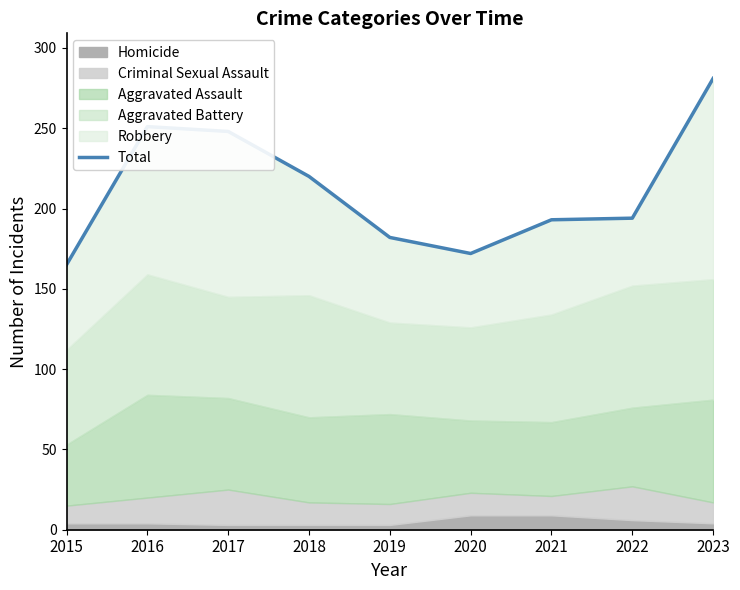

Reading left to right, extract all data points from this chart.

2015=165	2016=251	2017=248	2018=220	2019=182	2020=172	2021=193	2022=194	2023=281